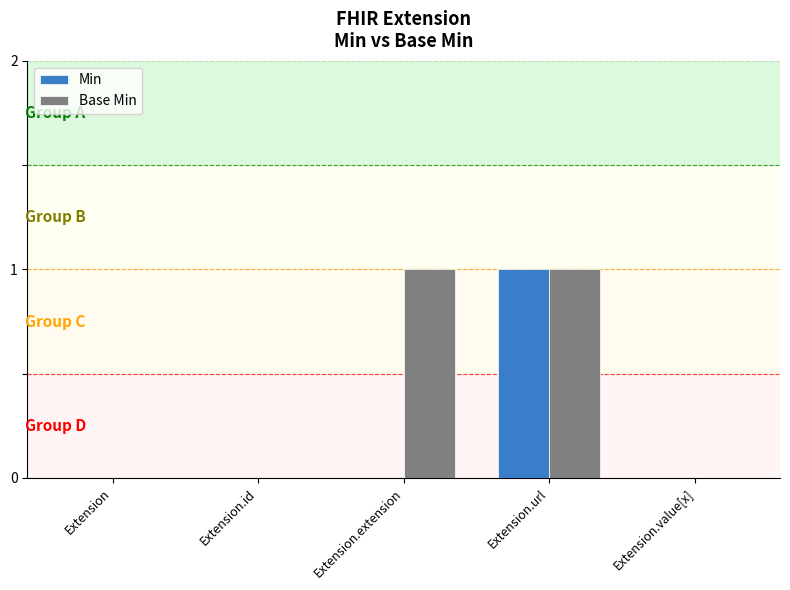

Is it true that Min equals 1 at Extension.url?

True